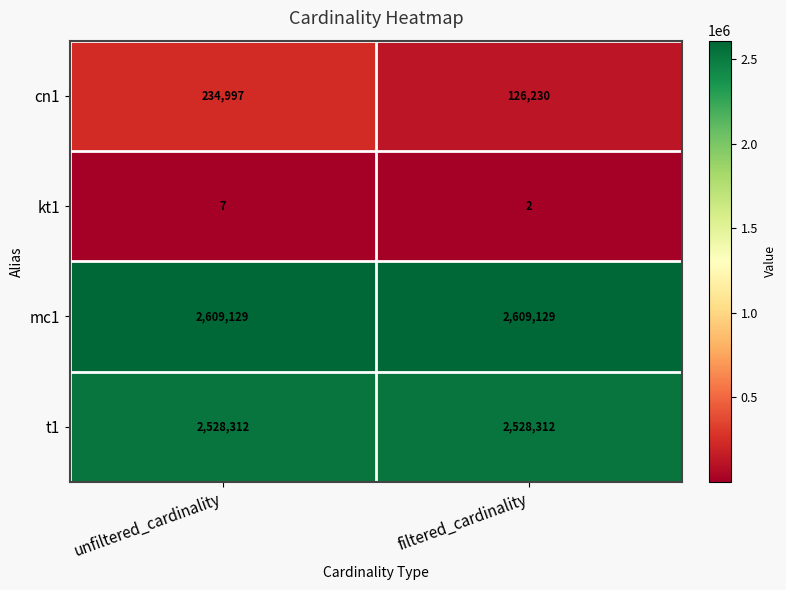

What is the sum of all mc1 values?

5218258